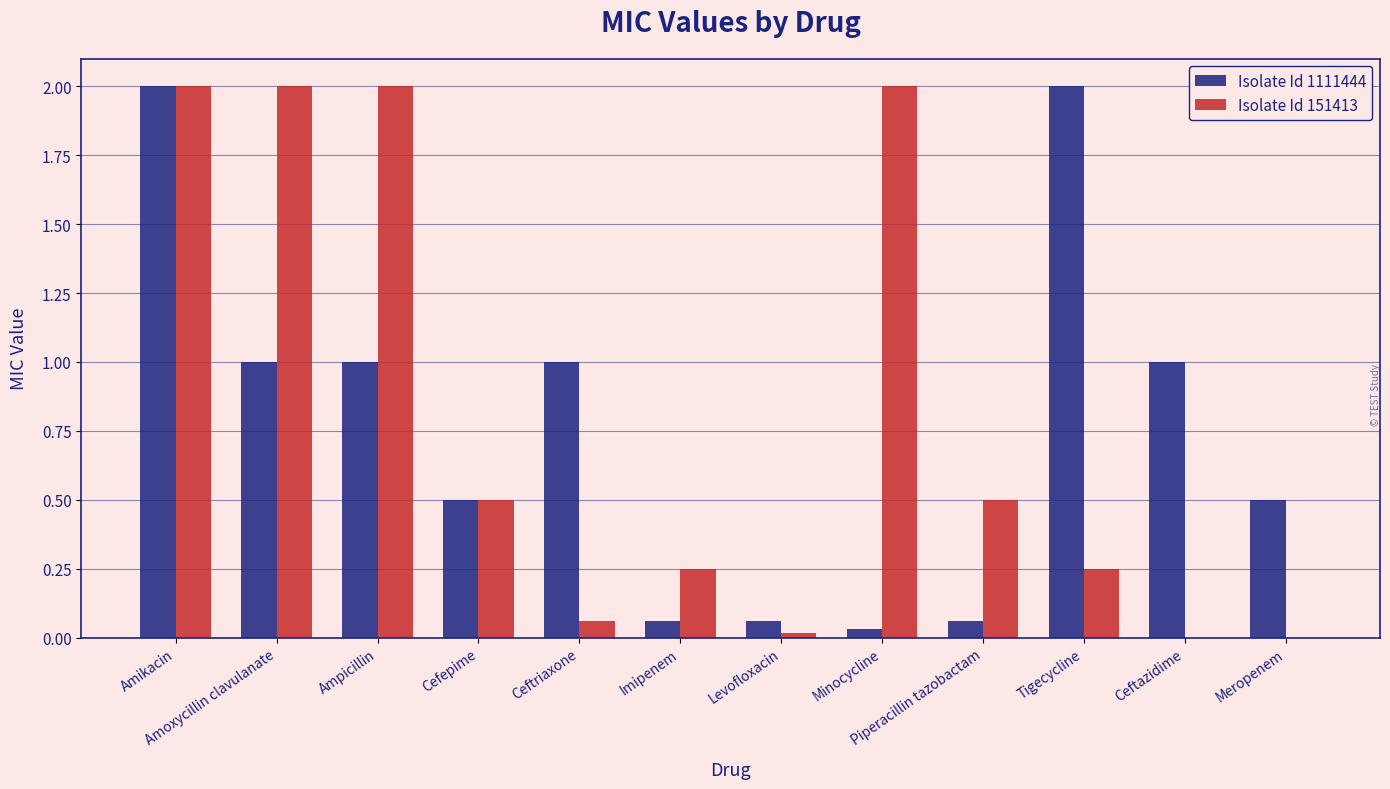

At which category is the sum across all series the highest?

Amikacin